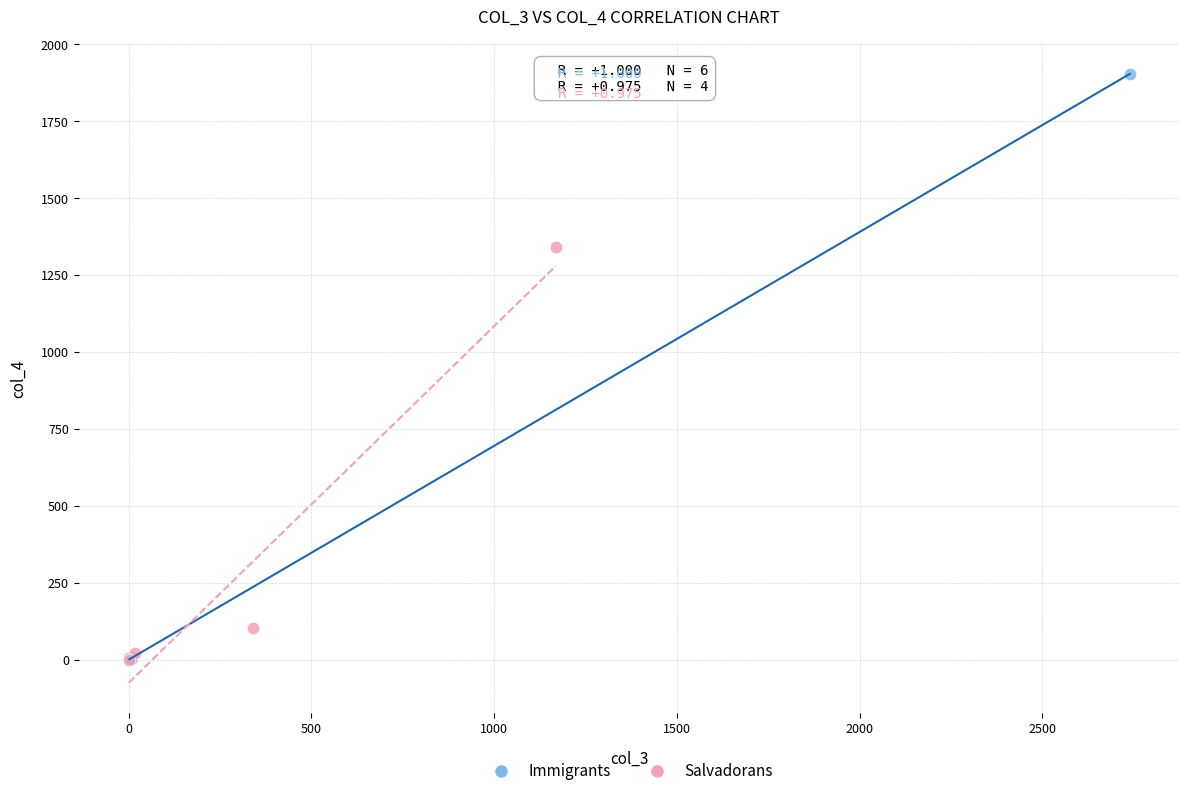

Which series has the largest Y range (max minus min)?

Immigrants